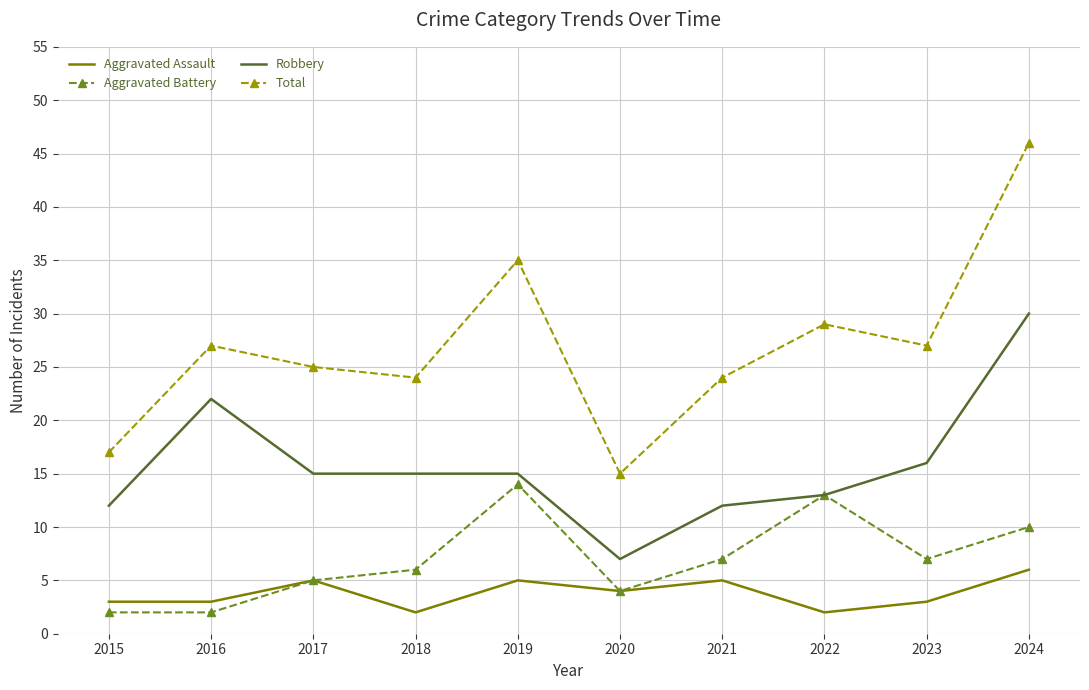

Where does the Robbery series first go above 15?

2016